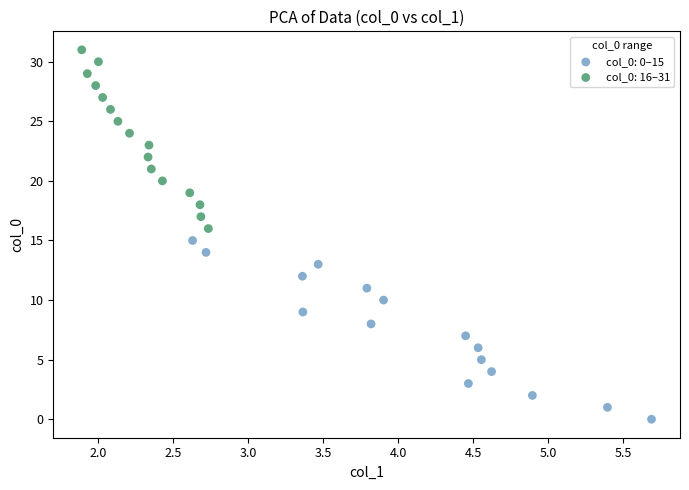

Which series contains the highest Y value?

col_0: 16–31